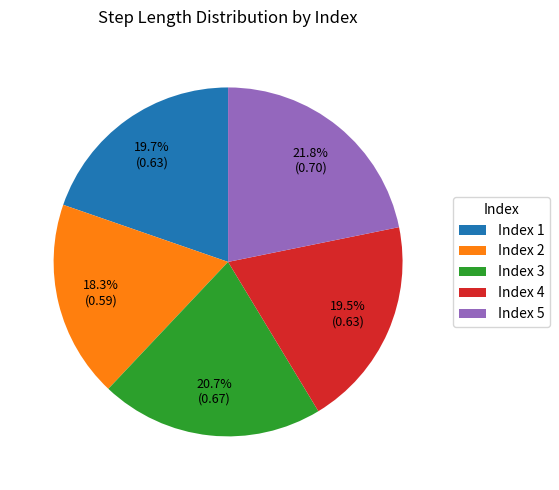

Count the number of slices in the pie.

5